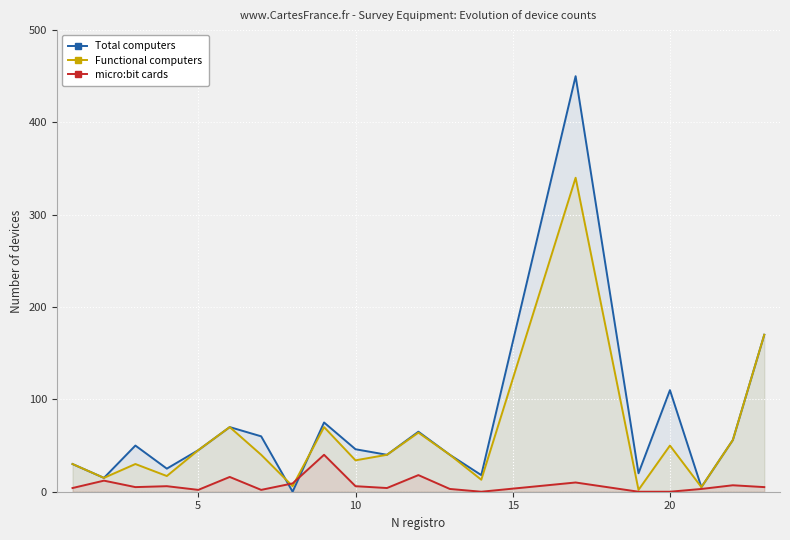

Which series has the widest spread of values?

Total computers